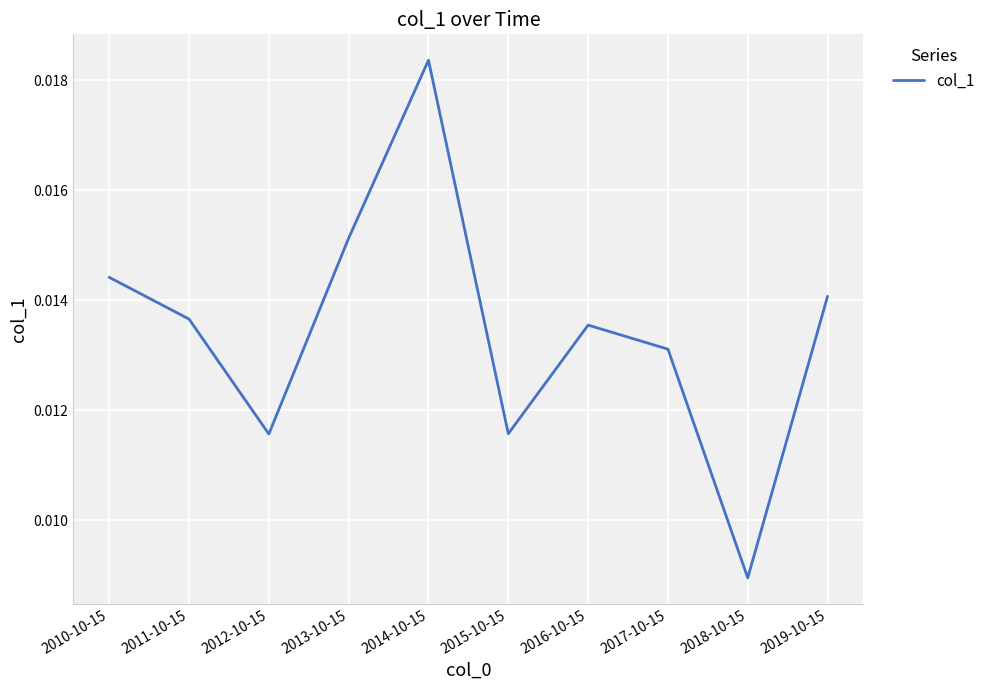

Which label corresponds to the largest value in the chart?

2014-10-15